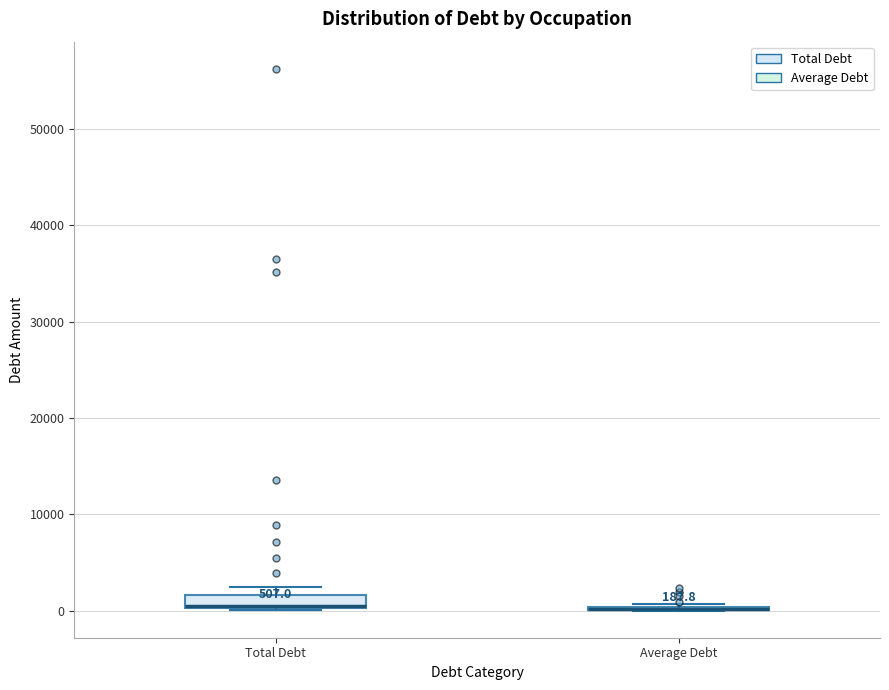

Comparing the boxes themselves (not the whiskers), which one is the tallest?

Total Debt